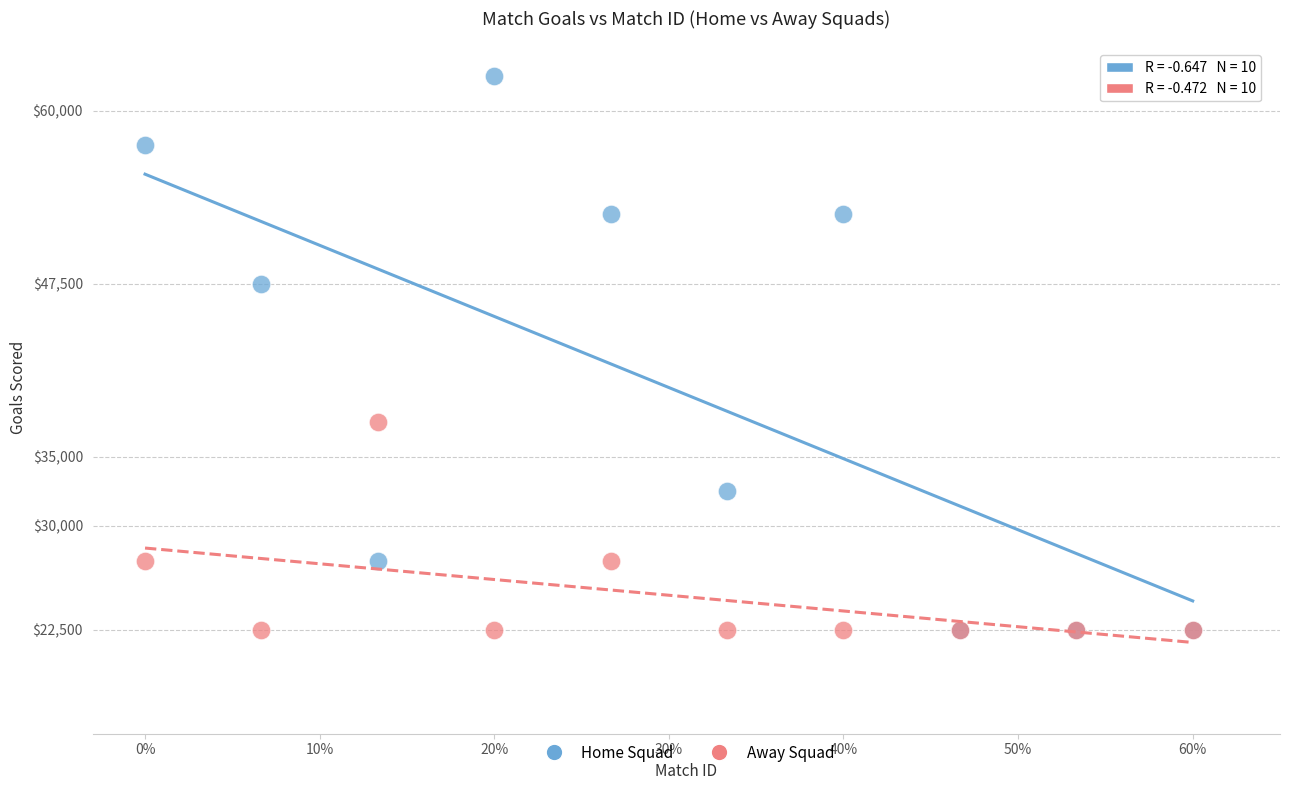

Which series has the widest spread of Y values?

Home Squad